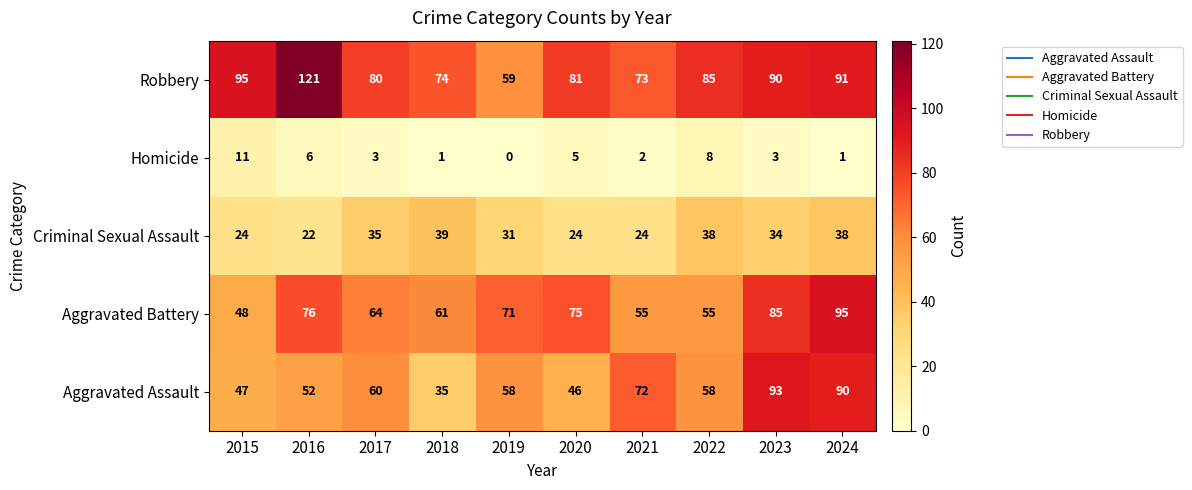

Which series has the widest spread of values?

Robbery